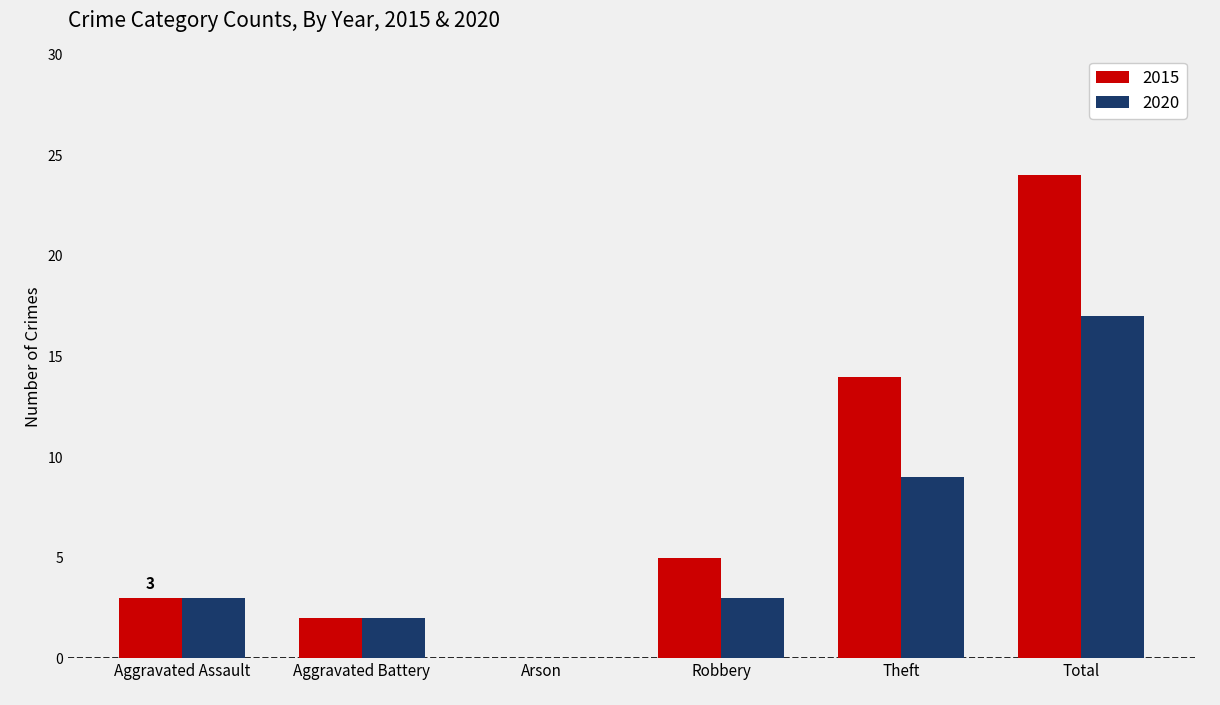

True or false: 2015 has a value of 4 at Theft.

False